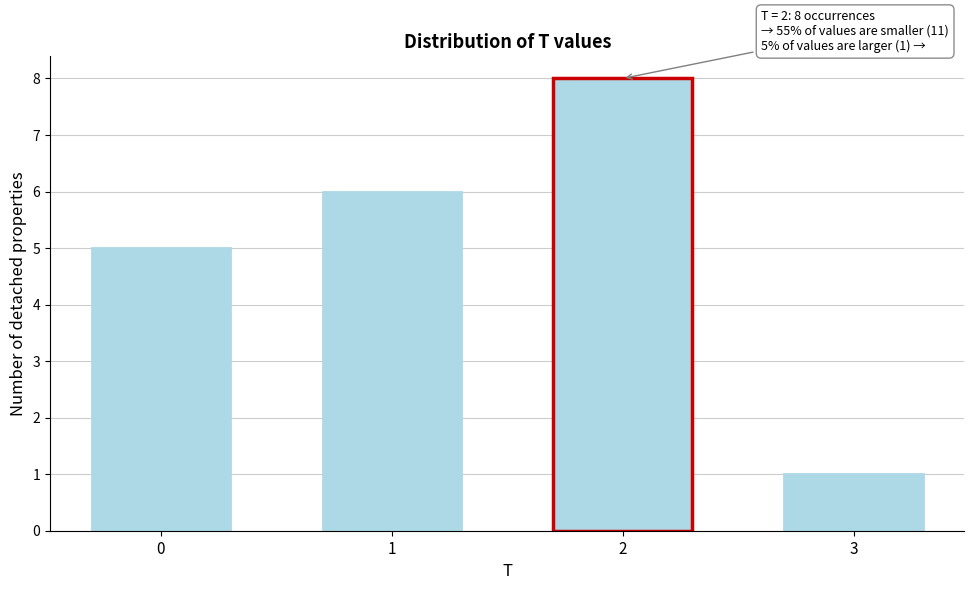

Reading left to right, what are all the values shown in this chart?

5	6	8	1